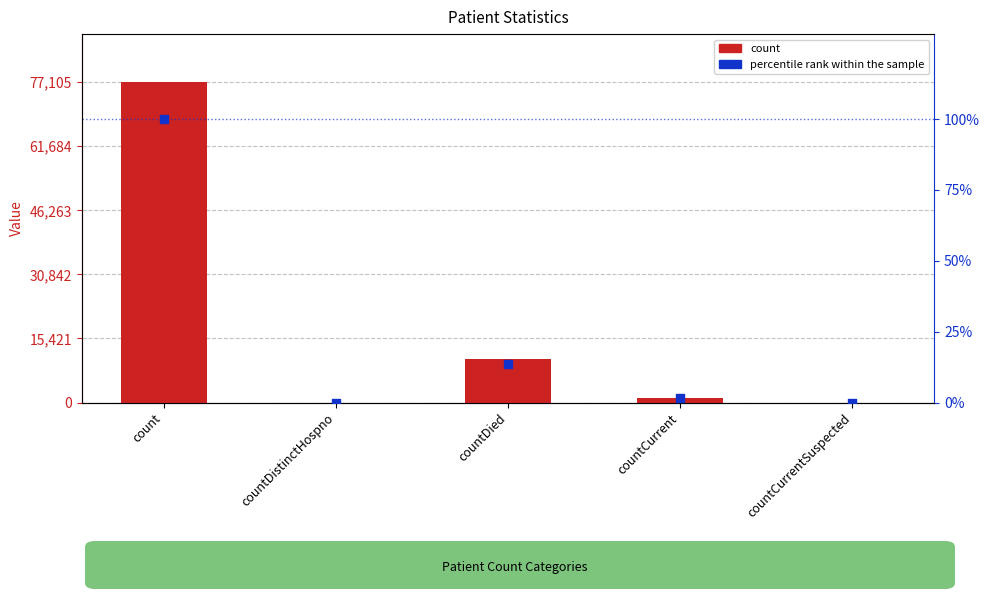

What are all the series names shown in the legend?

count, percentile rank within the sample